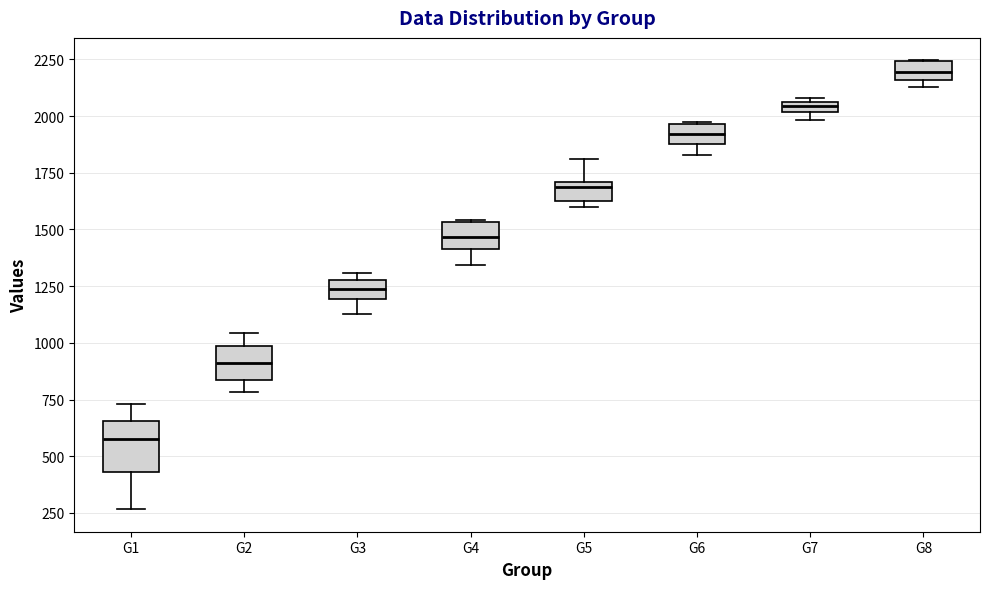

Which box's median line is the highest?

G8